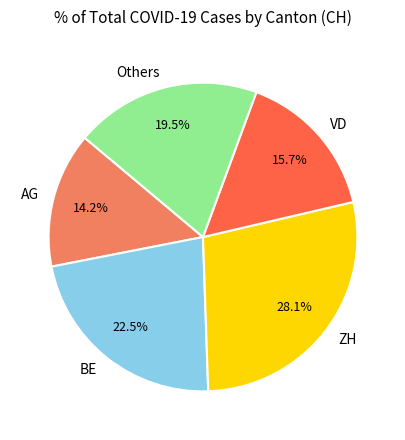

Does any single category account for the majority?

No